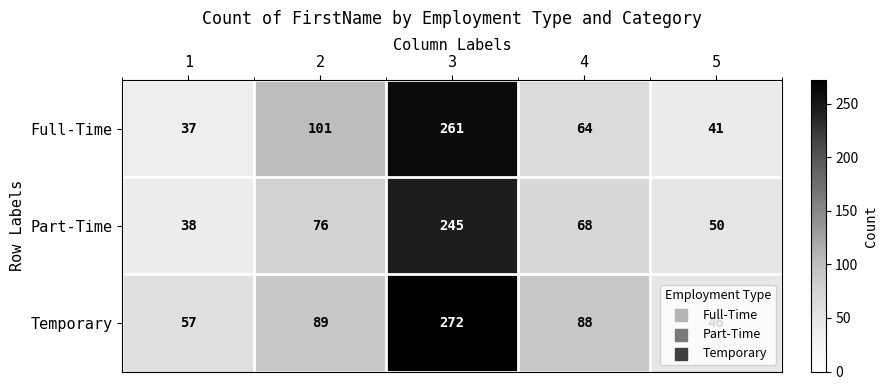

Count the number of data series in this chart.

3